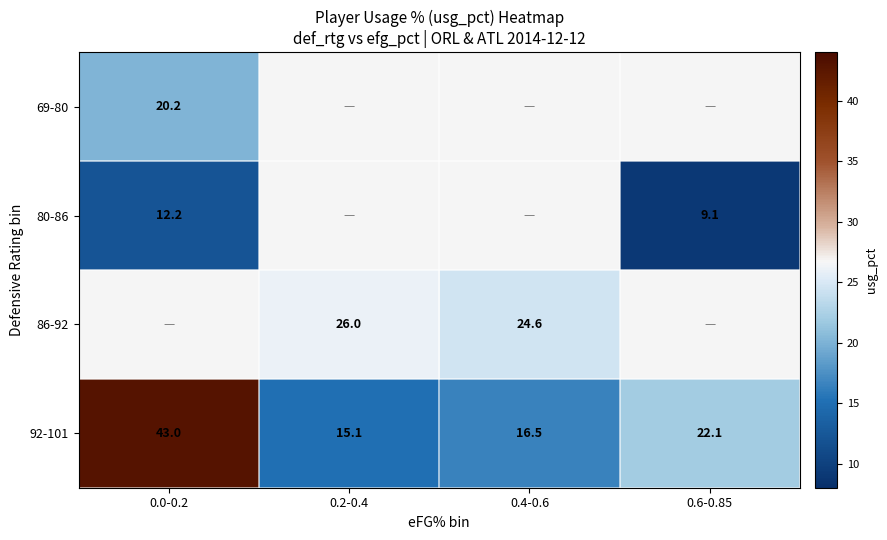

What is the greatest value displayed?

43.0